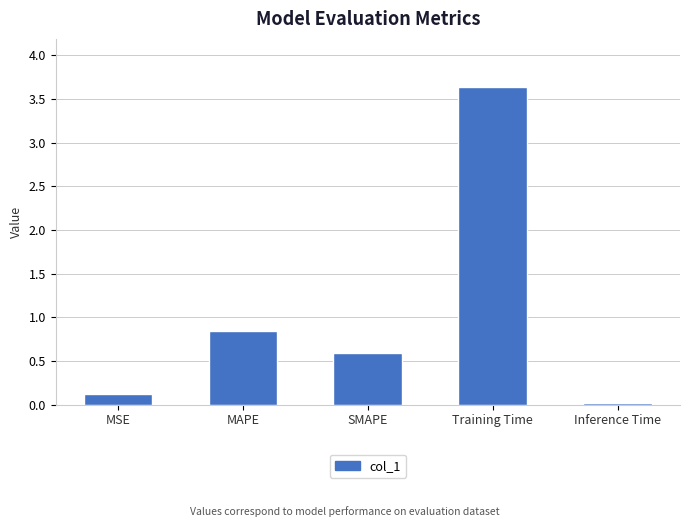

Rank the categories by value from highest to lowest.

Training Time, MAPE, SMAPE, MSE, Inference Time